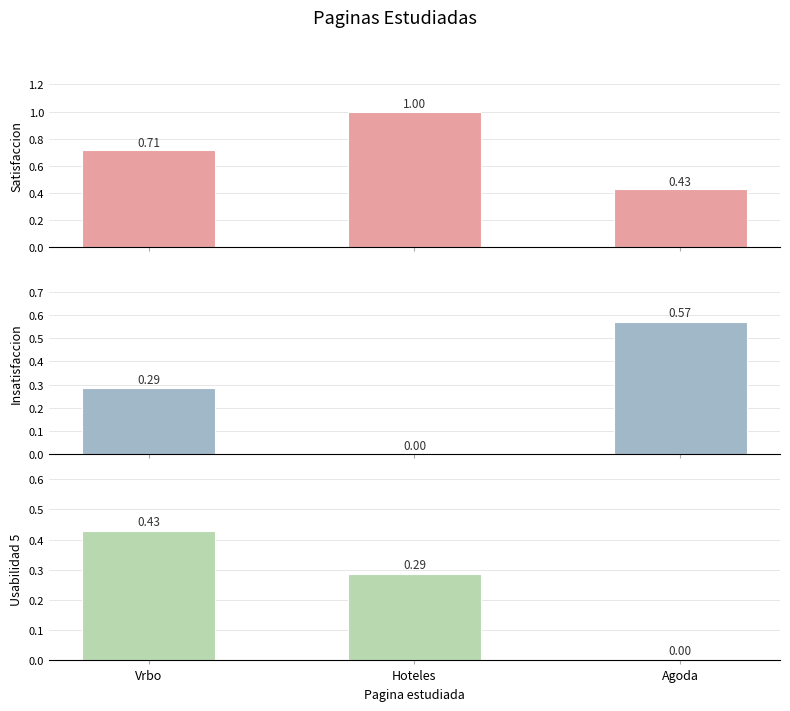

How many Usabilidad 5 values are between 0 and 1?

3